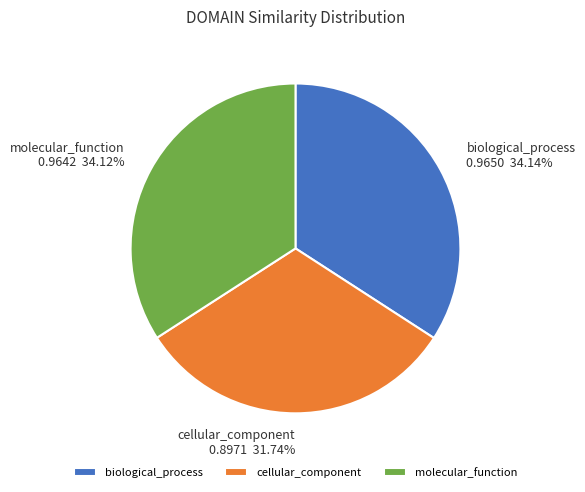

What percentage is the cellular_component slice, to the nearest percent?

32%